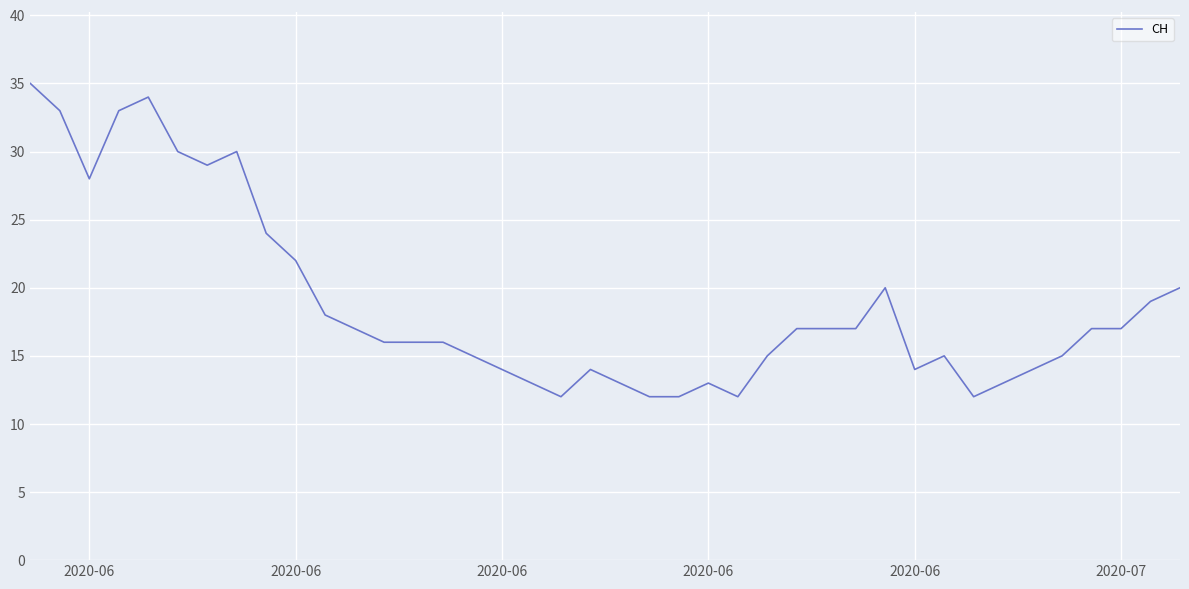

What is the smallest value displayed?

12